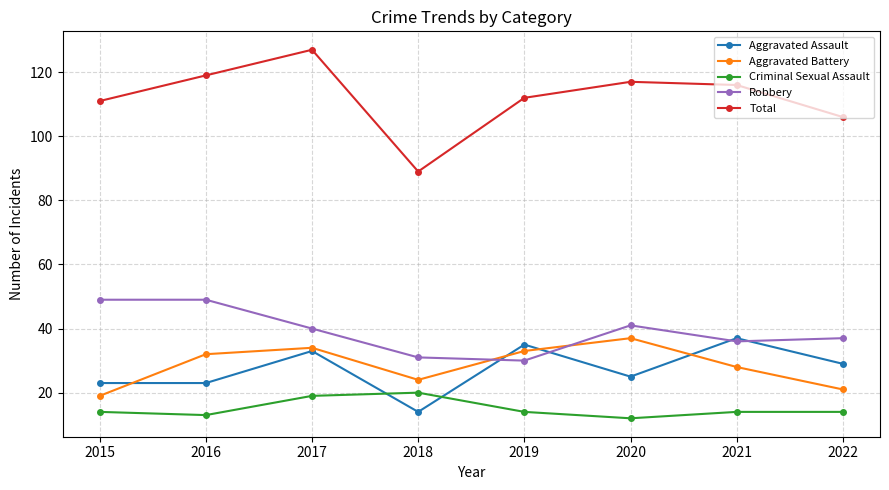

True or false: Criminal Sexual Assault has more than 0 points higher than both neighbors.

True